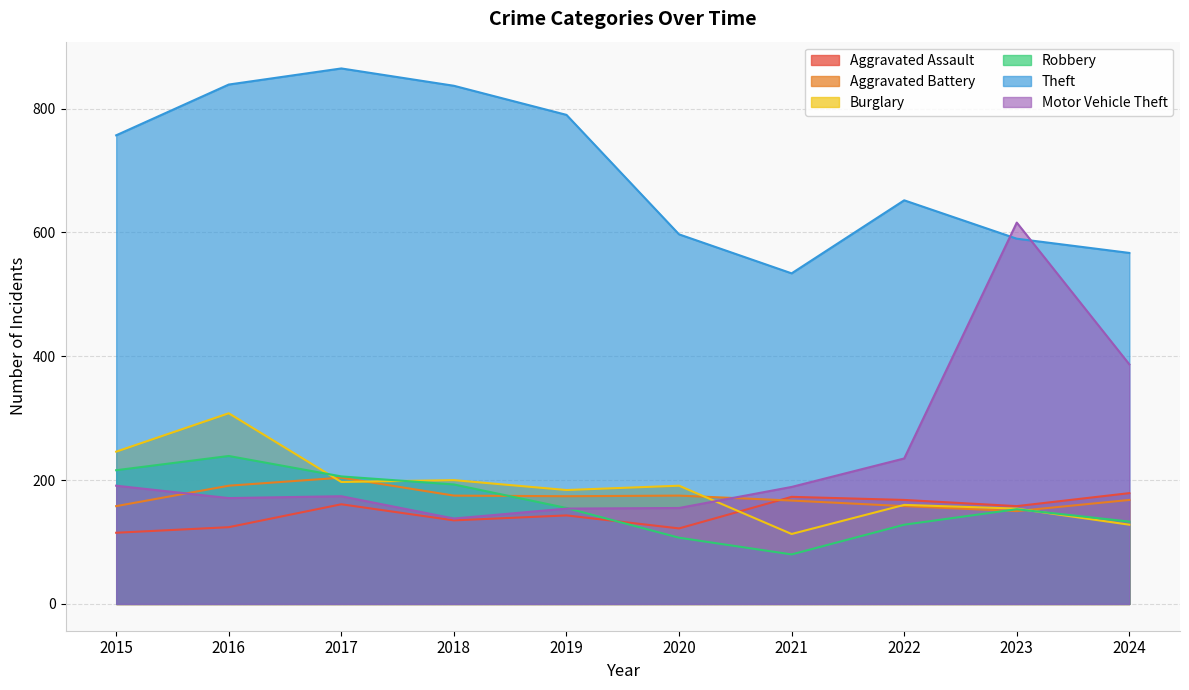

True or false: Burglary has a value of 200 at 2018.

True